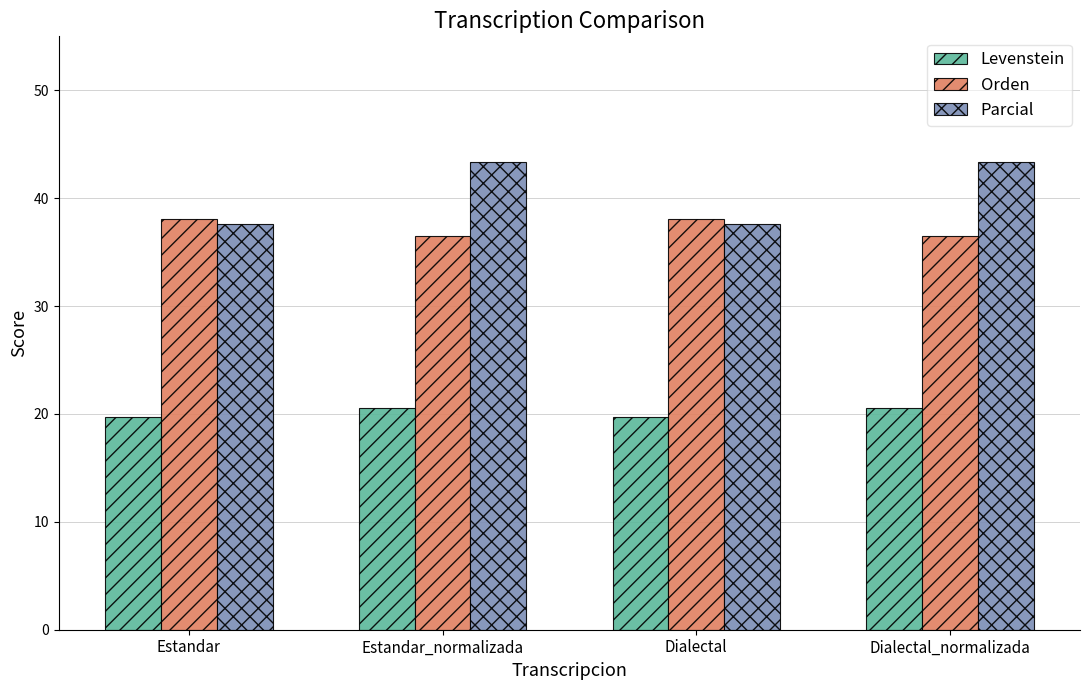

How many bars are there in each group?

3